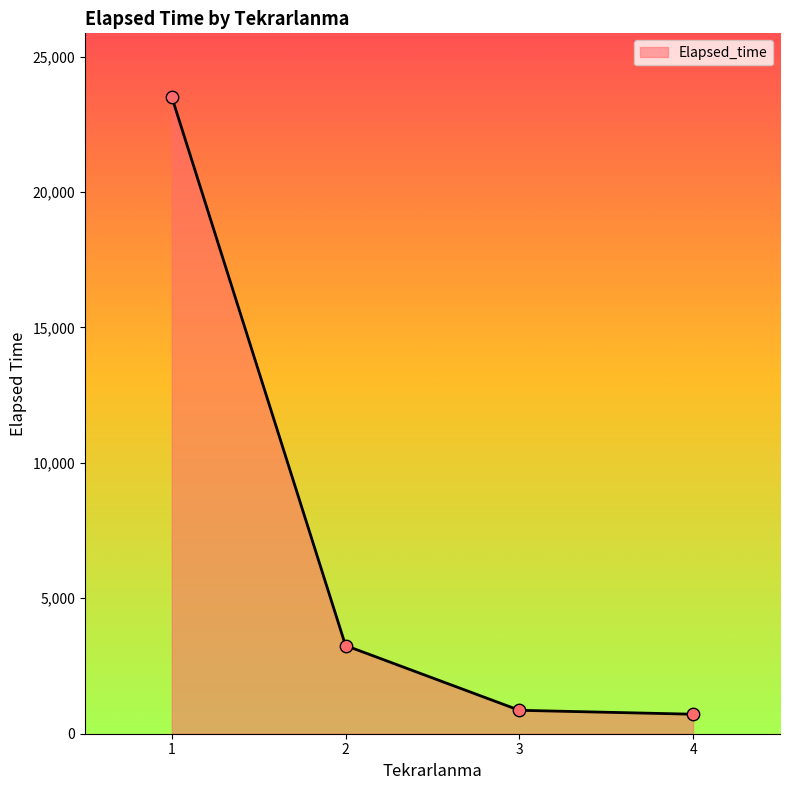

Approximately how many times larger is the value at 1 compared to 3?

27.2